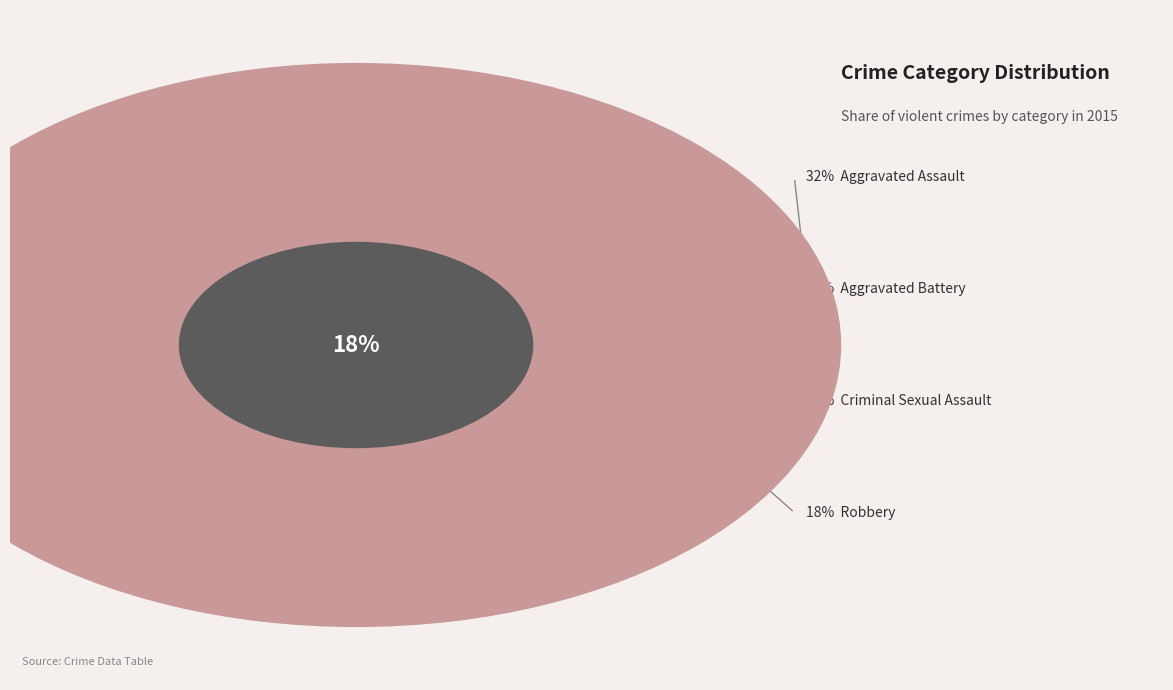

Approximately how many times larger is the value at Robbery compared to Criminal Sexual Assault?

1.0